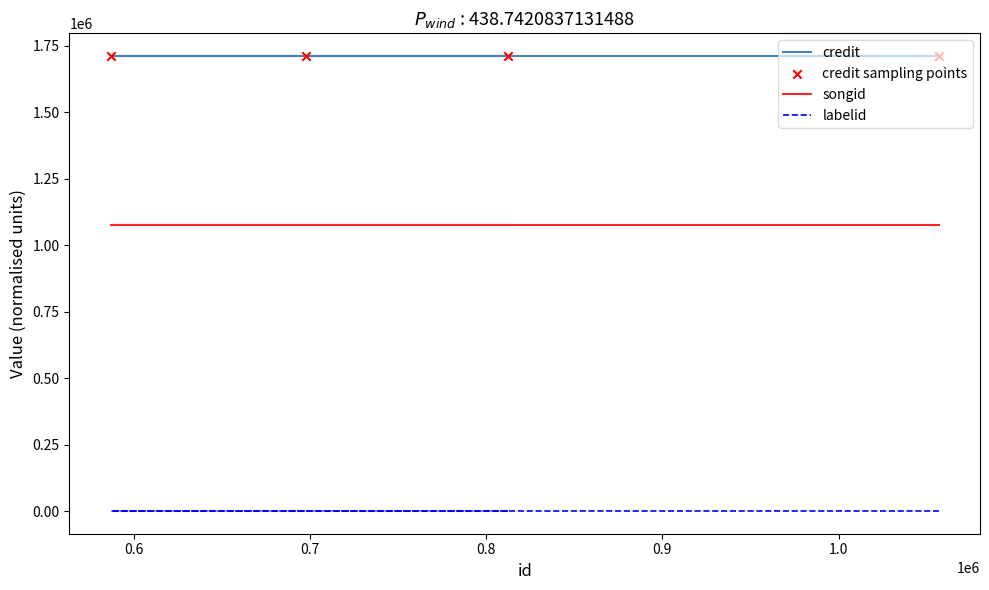

Which series has the largest total across all categories?

credit